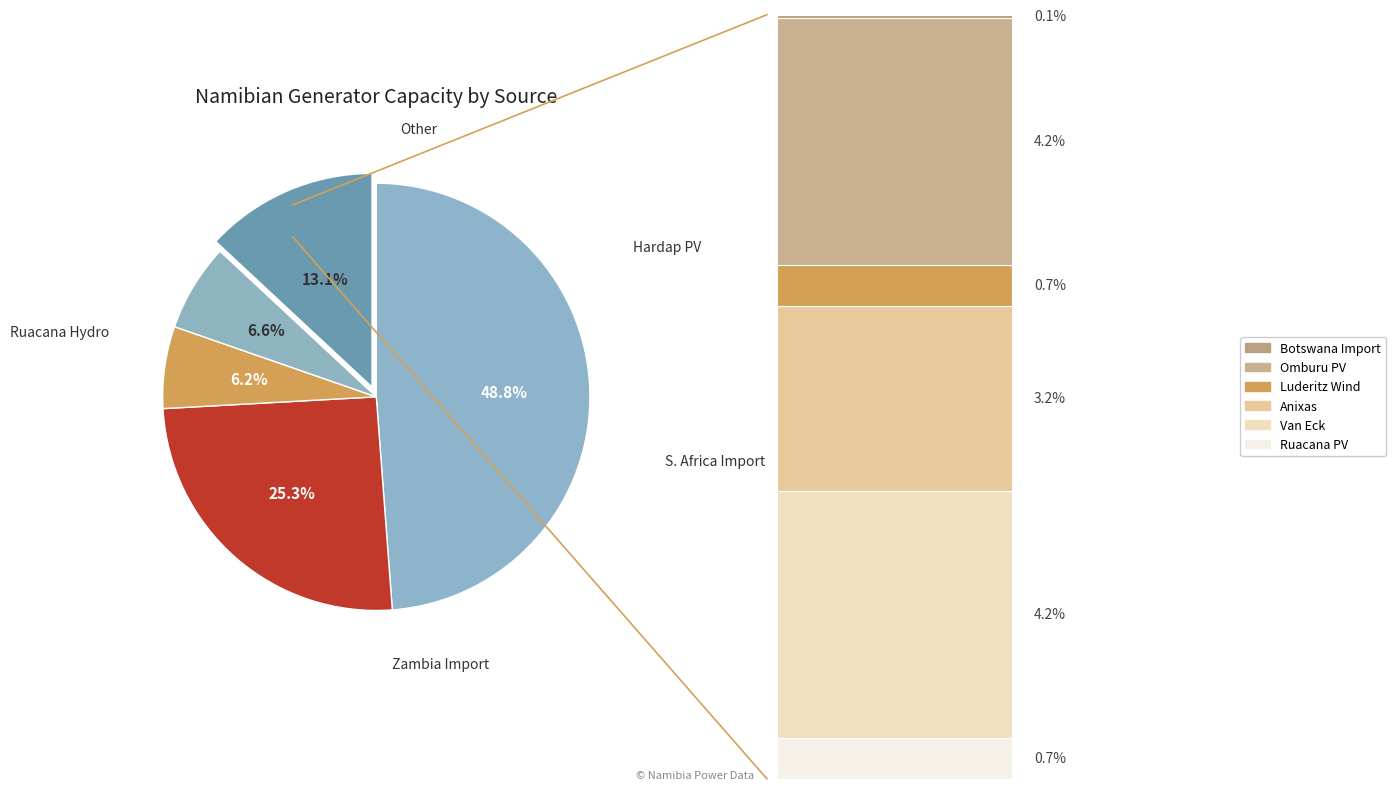

How much of the chart is everything except Anixas?

96.8%